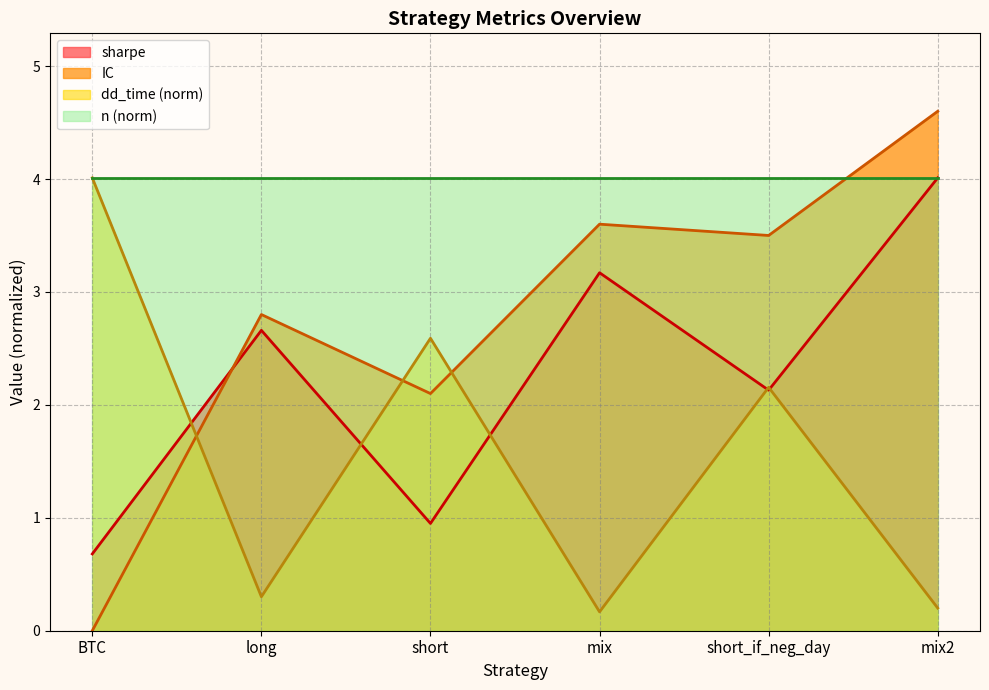

What is the total value across all series at long?

9.8